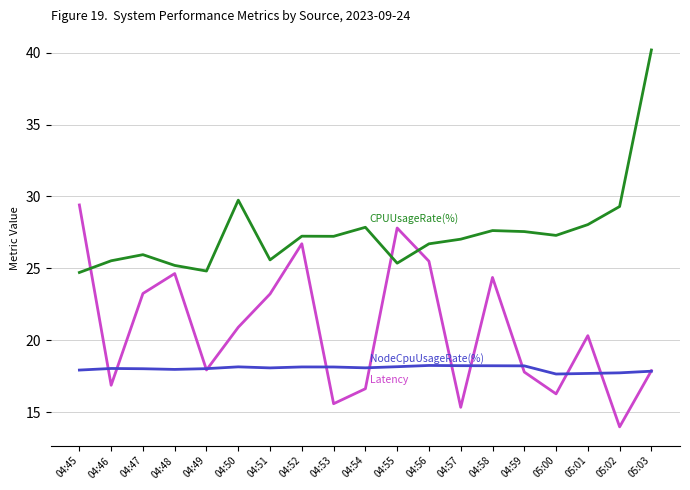

Which label corresponds to the largest value in the chart?

05:03